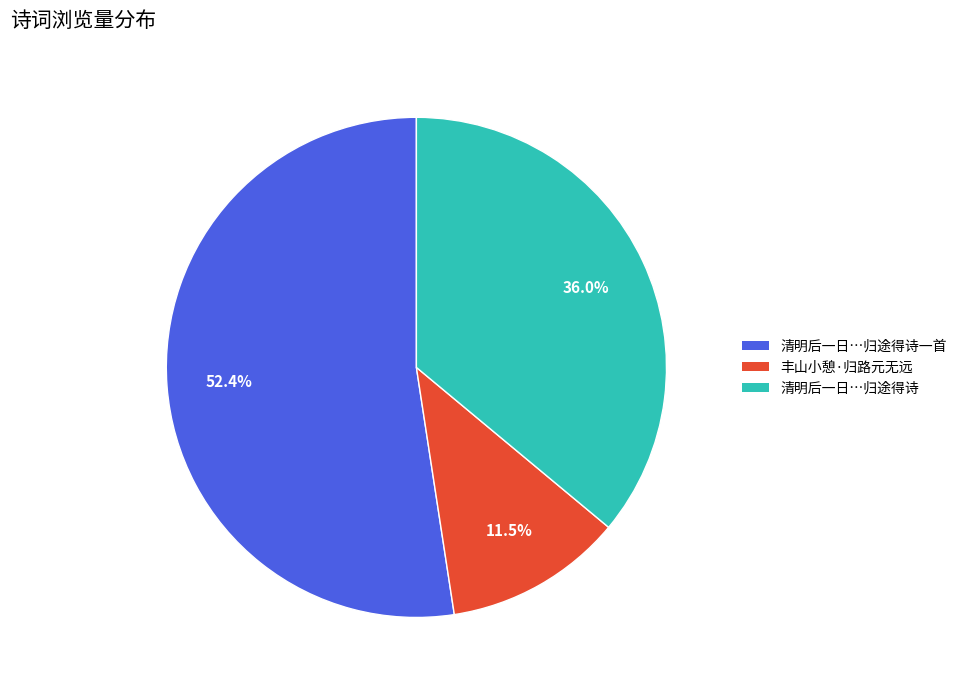

Is there a majority slice in this chart?

Yes